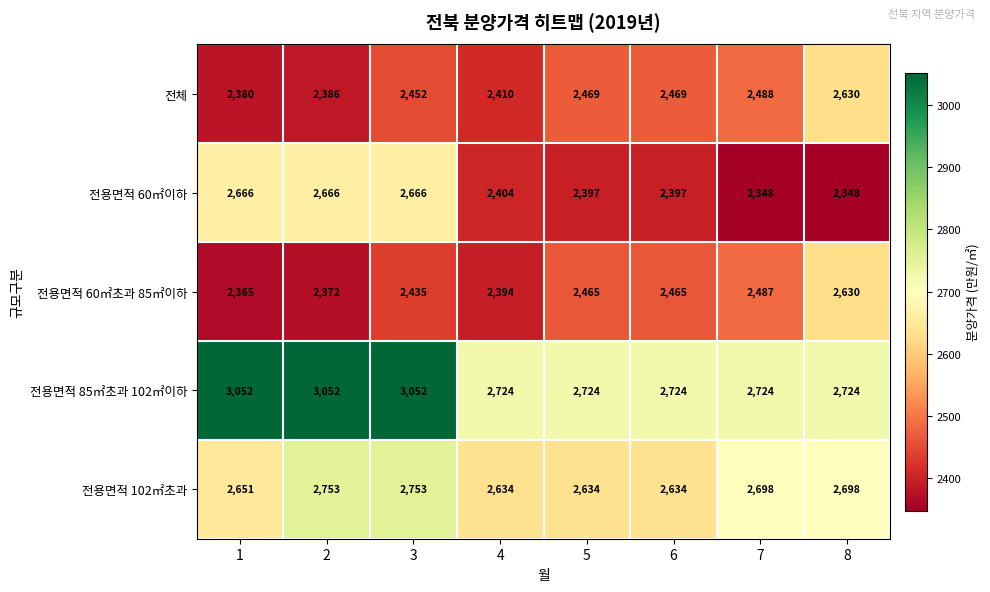

What is the difference between the 전용면적 60㎡이하 values at 3 and 7?

318